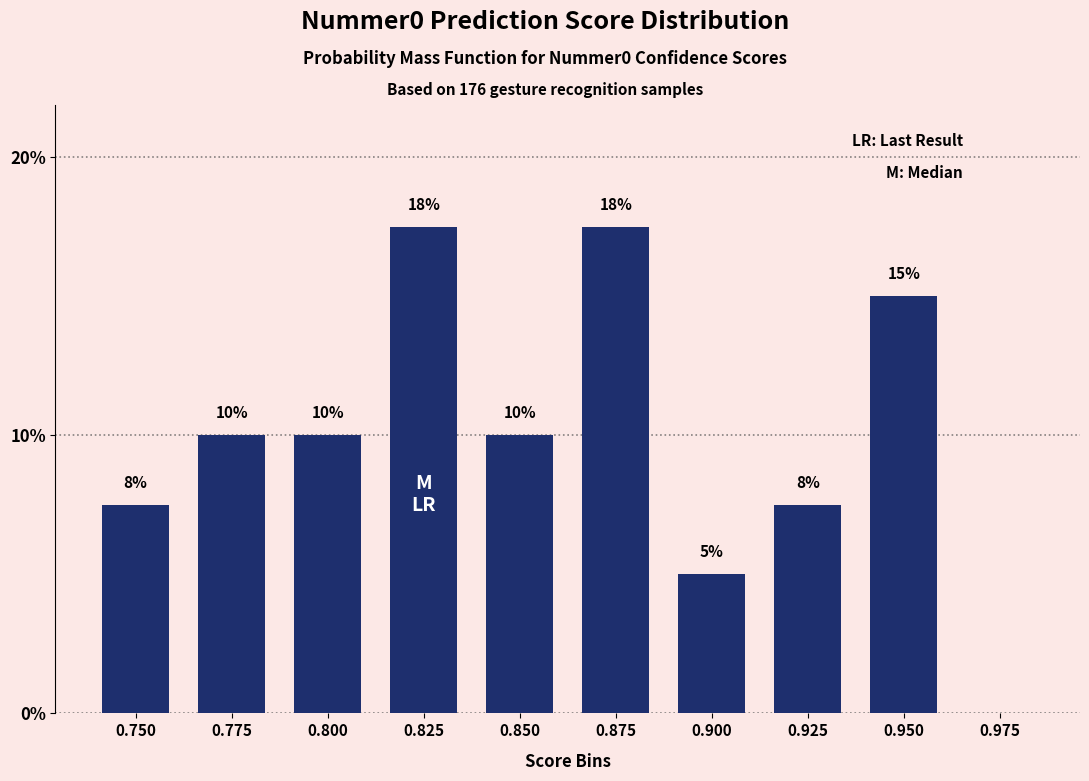

What is the ratio of the value at 0.900 to the value at 0.775?

0.5